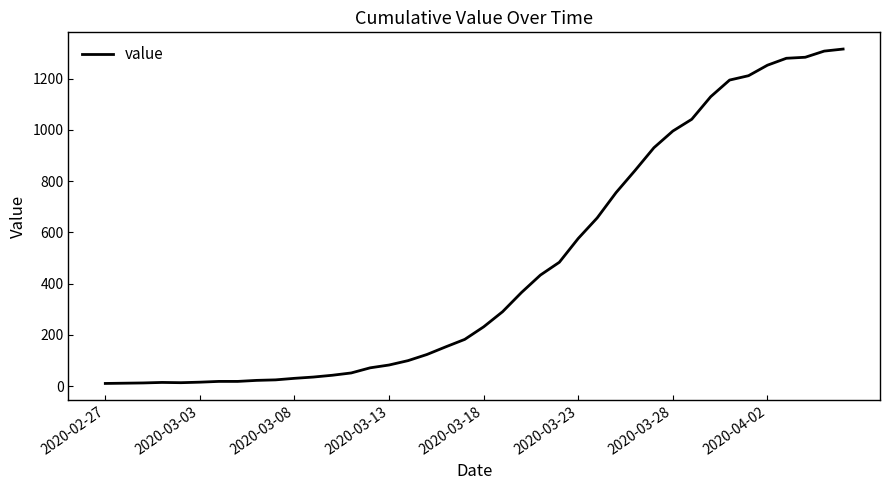

What is the greatest value displayed?

1315